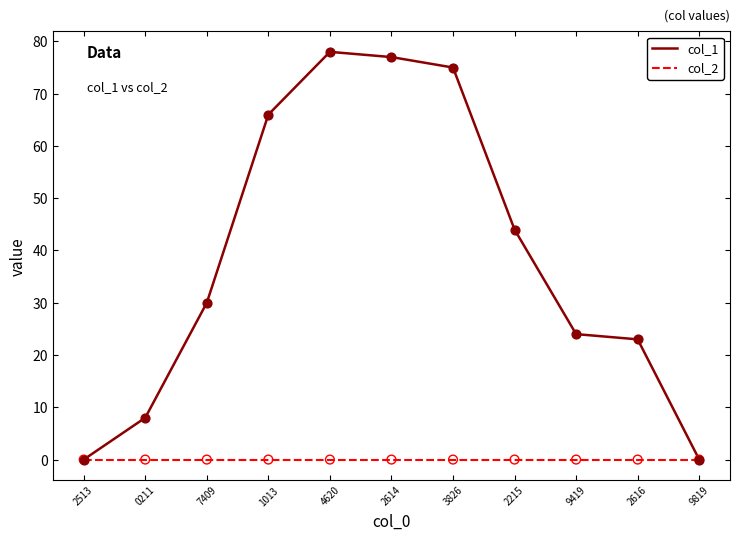

Is the value of col_2 at 0211 greater than the value of col_1 at 3826?

No